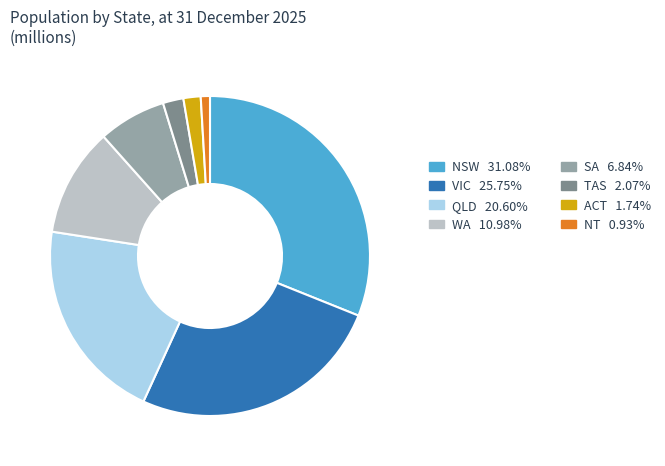

Count the number of slices in the pie.

8